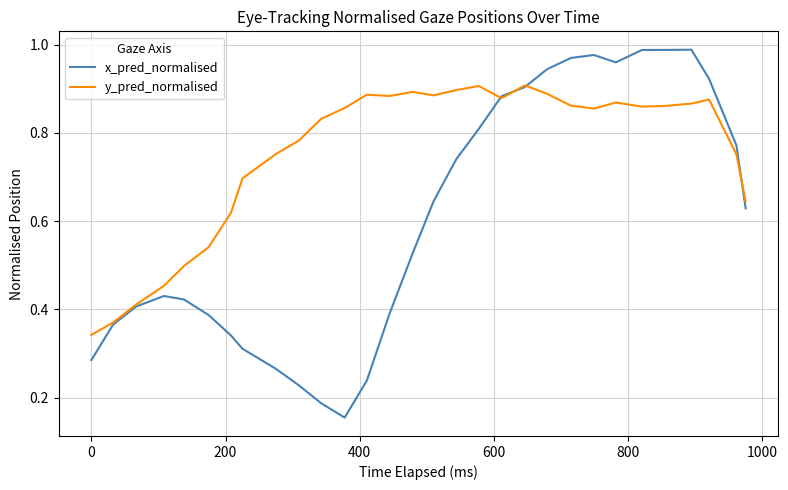

At how many categories does at least one series exceed 0?

30